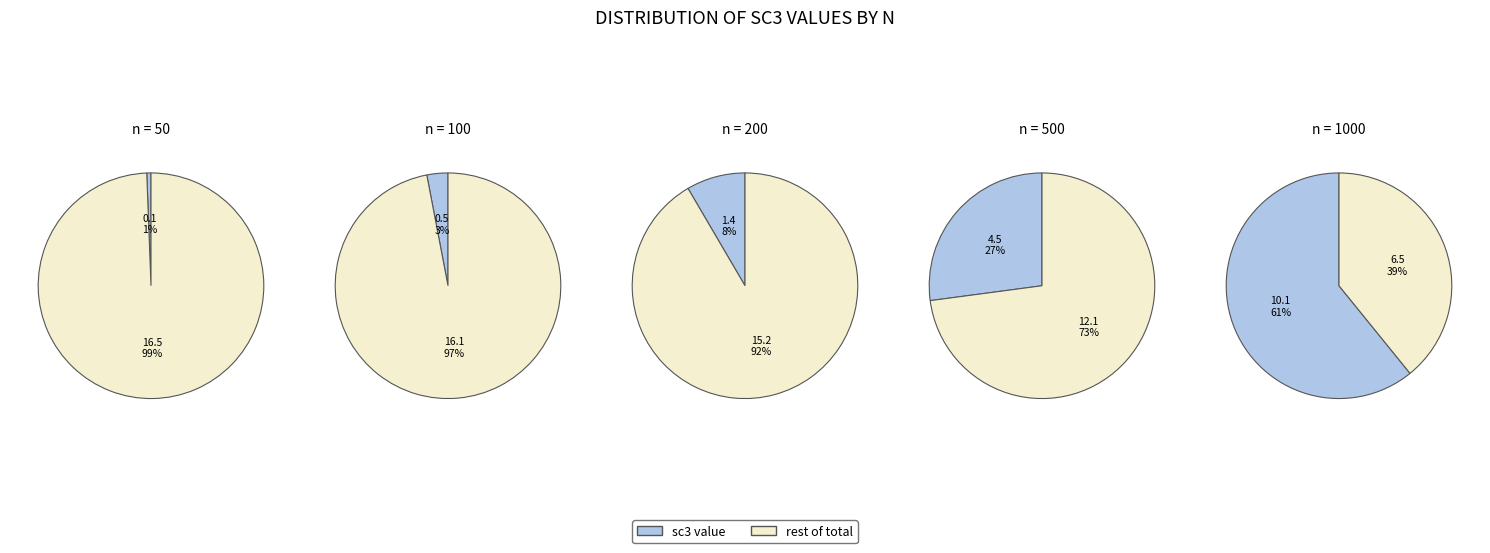

Is there any slice that represents more than half of the pie?

Yes